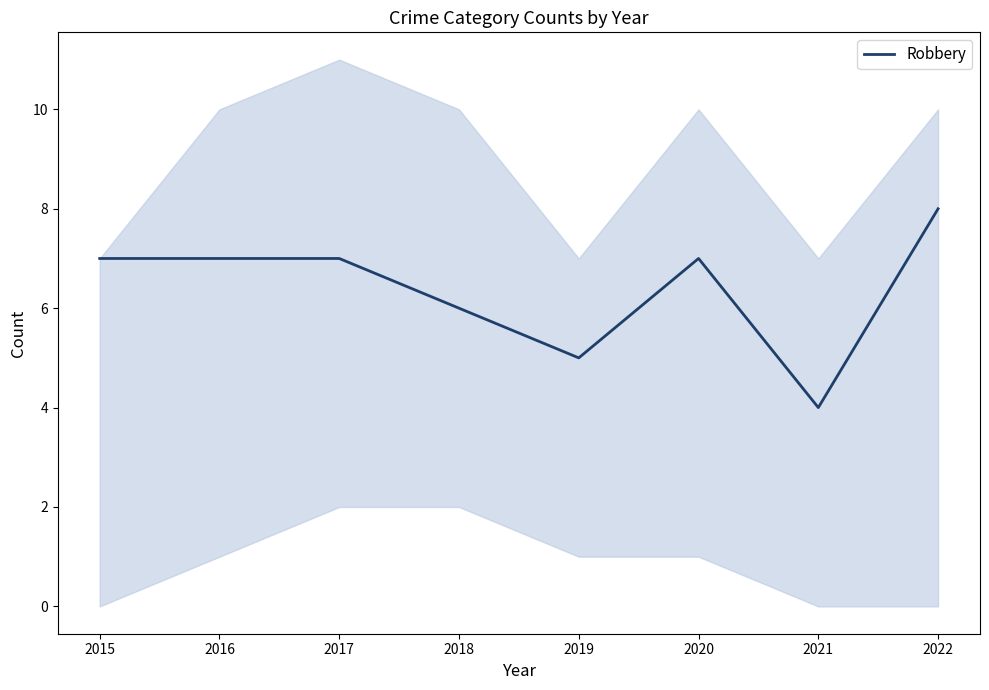

Where is the data nearest to the value 6?

2018